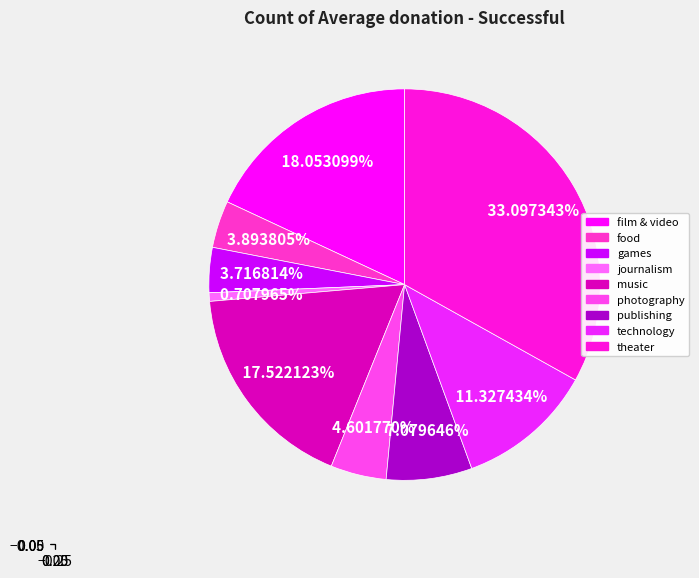

Is there any slice that represents more than half of the pie?

No